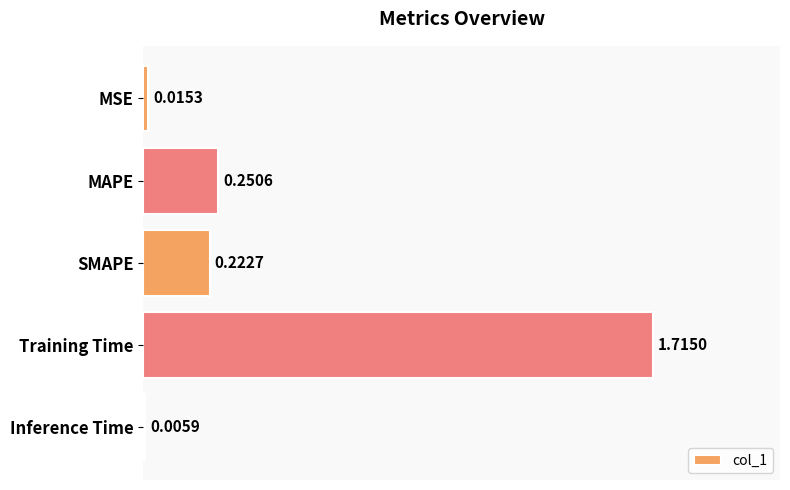

What is the change in value from Training Time to Inference Time?

-1.7